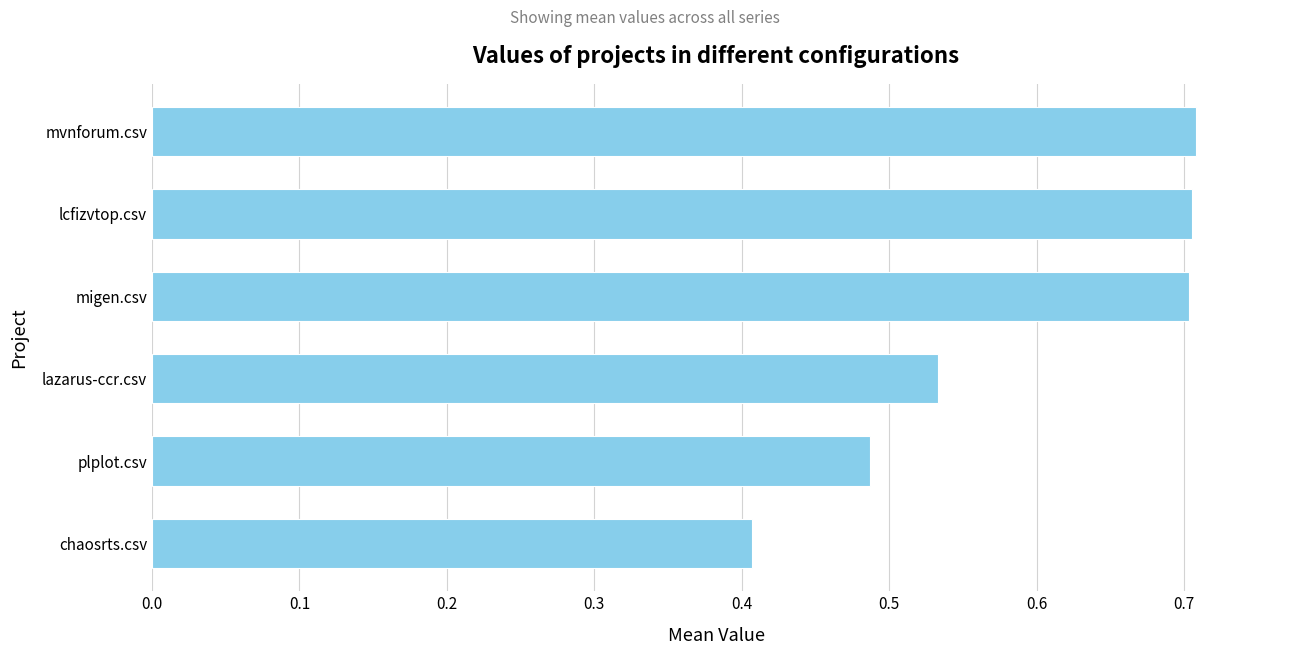

How many categories are shown in the chart?

6